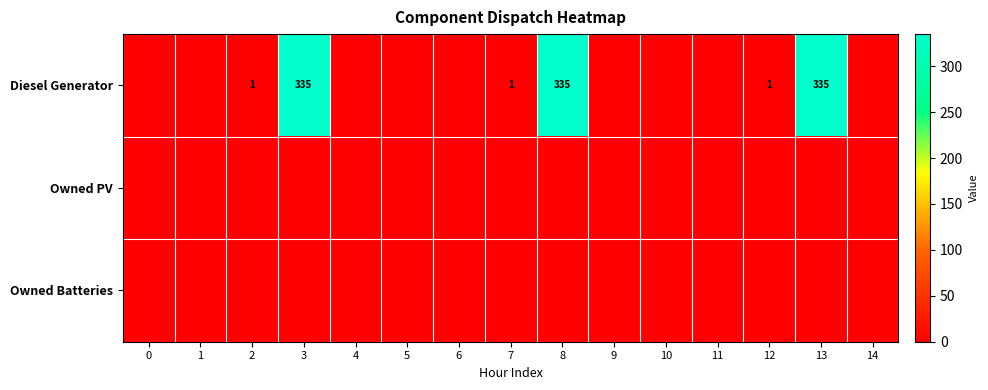

Count the number of categories in the chart.

15